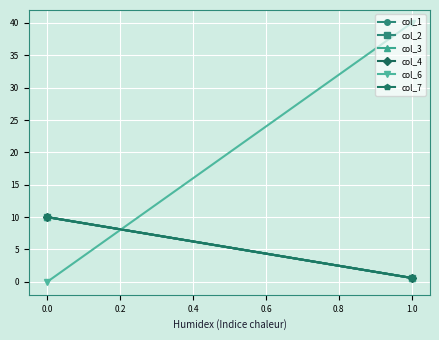

The col_1 series shows 0.3 at 1.0. True or false?

False